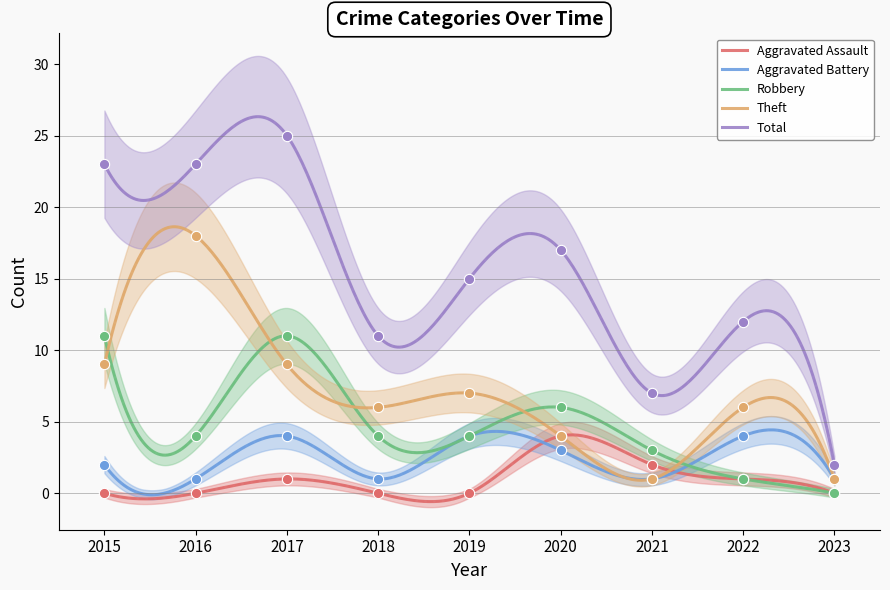

What is the total value across all series at 2022?

24